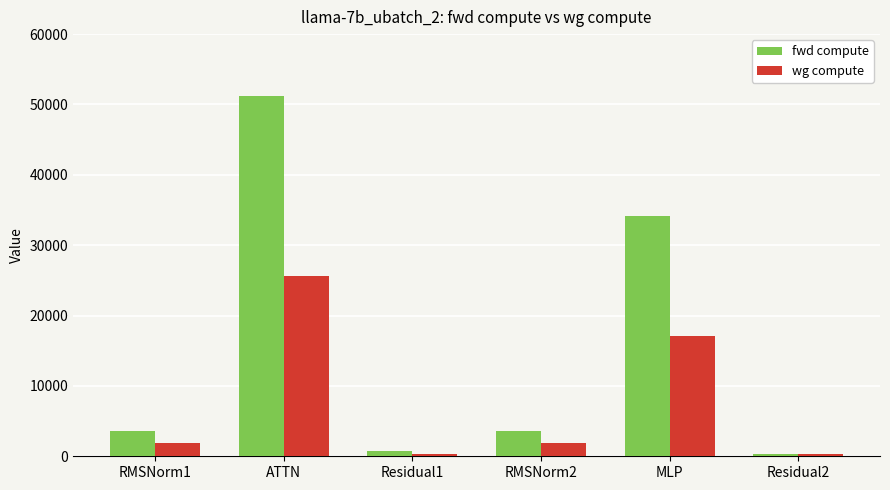

At which category is the sum across all series the highest?

ATTN